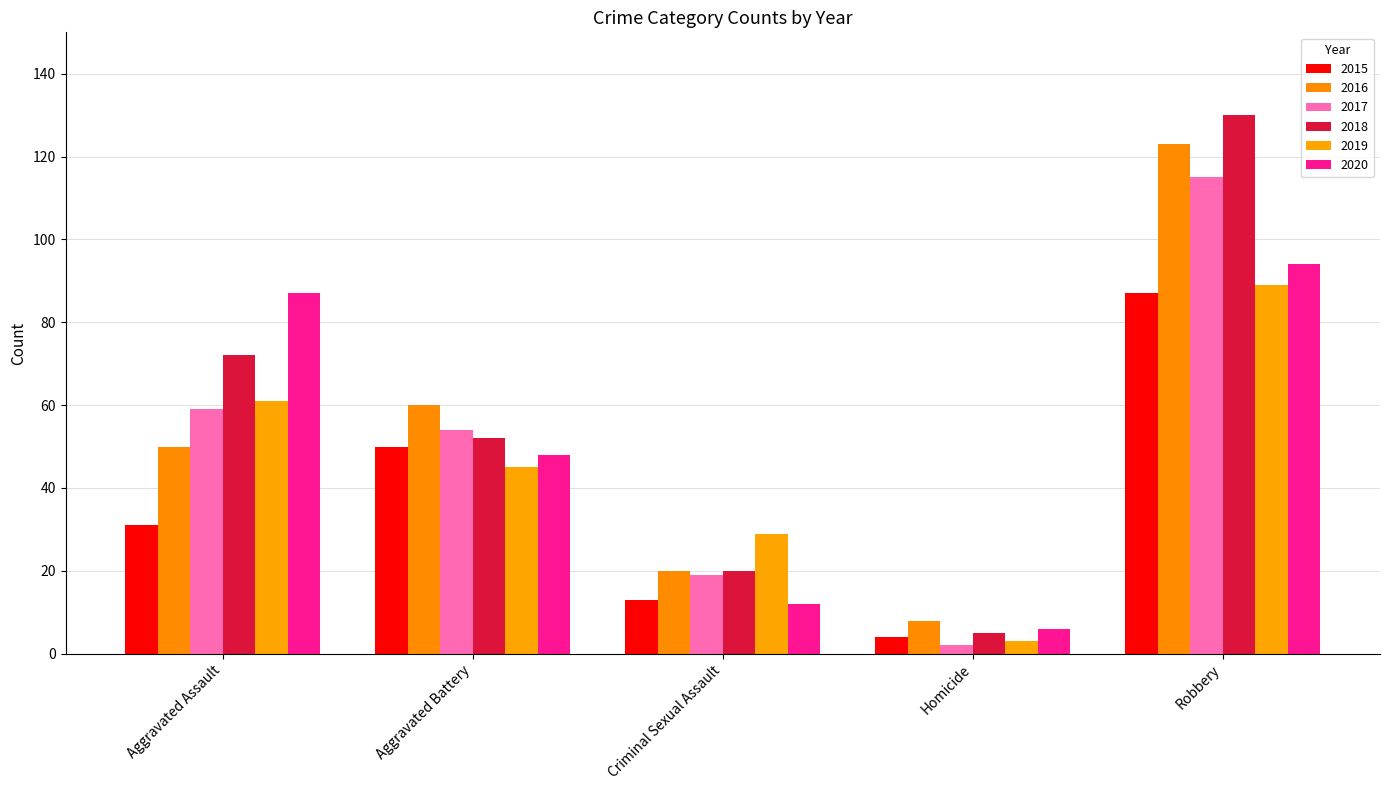

What is the difference between the second highest and minimum values in the 2019 series?

58